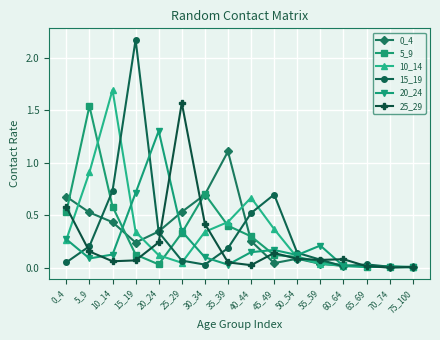

Is the value of 15_19 at 40_44 greater than the value of 20_24 at 40_44?

Yes